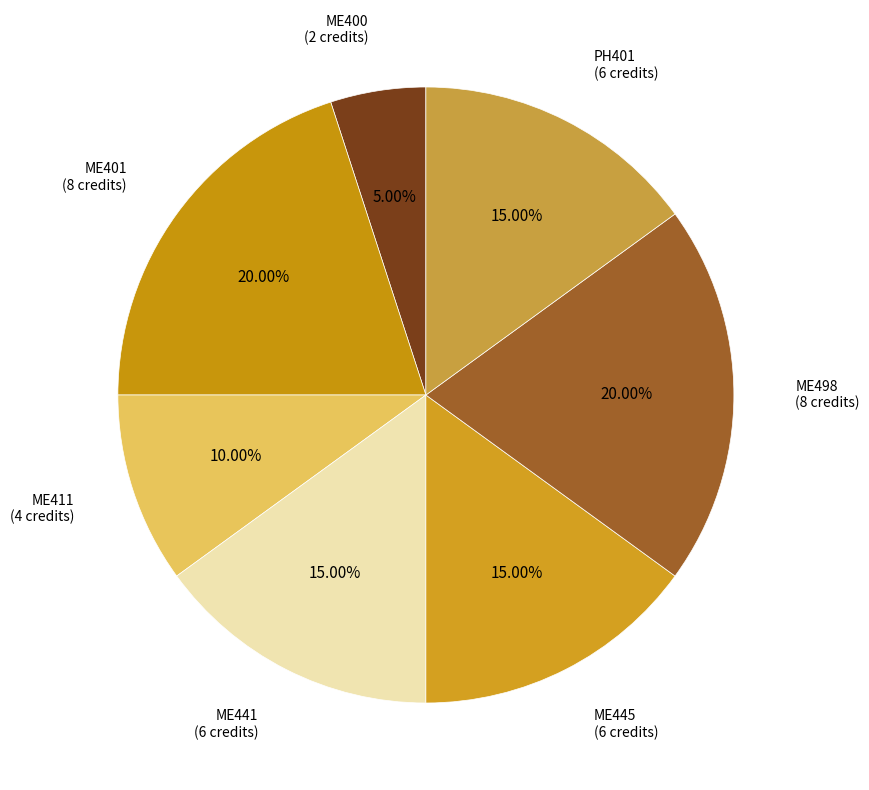

Combined, what portion of the pie is ME498 and ME441?

35.0%